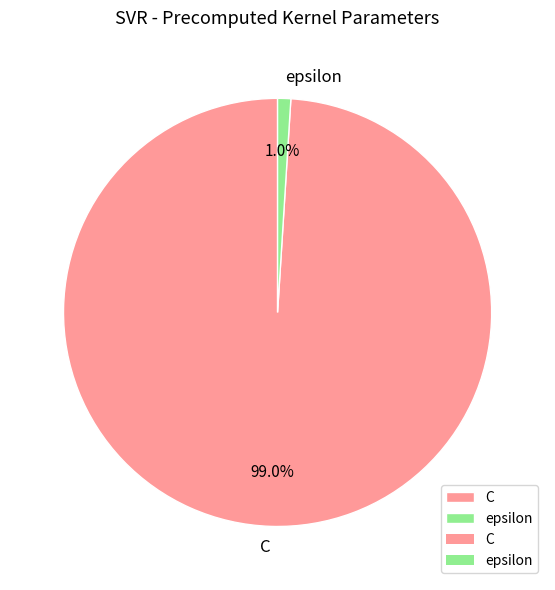

To the nearest percent, what percentage of the pie is C?

99%